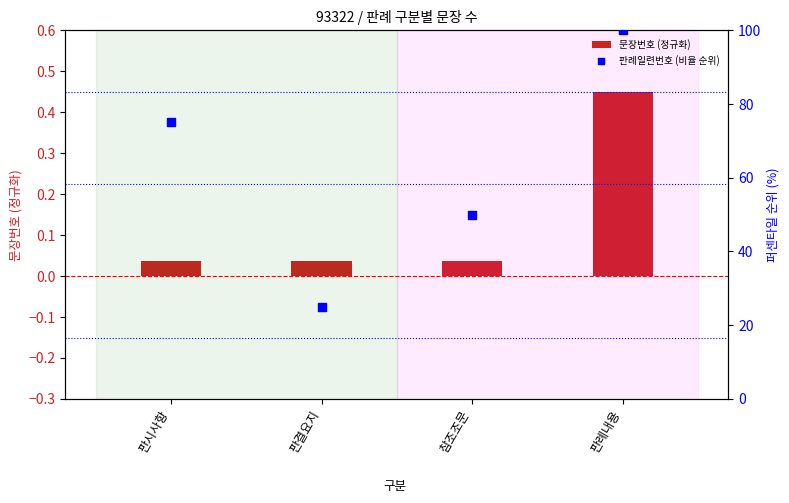

What is the total value across all series at 판시사항?

75.0